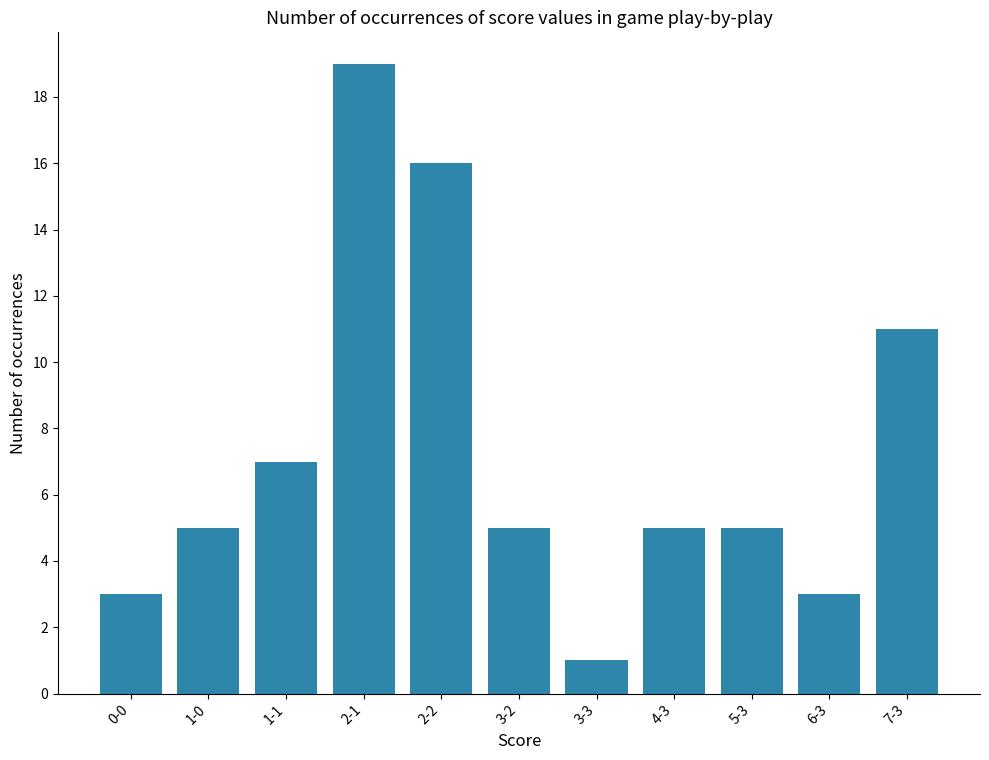

What is the value of the 9th bar from the left?

5